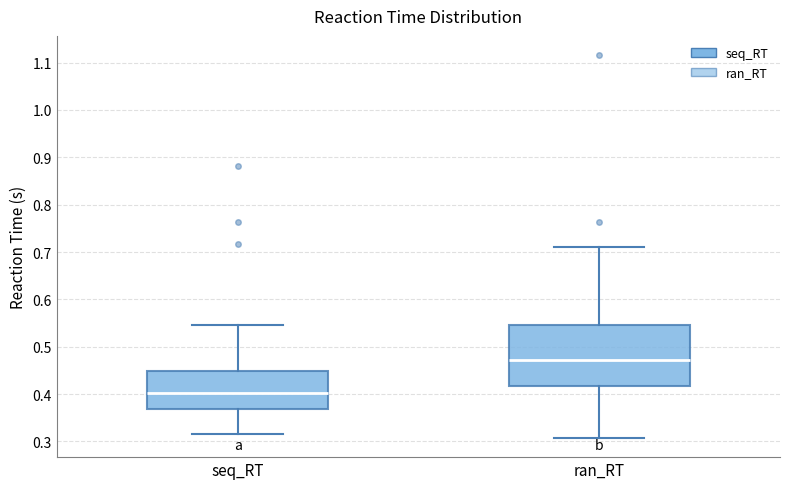

Which box has the highest median line?

ran_RT